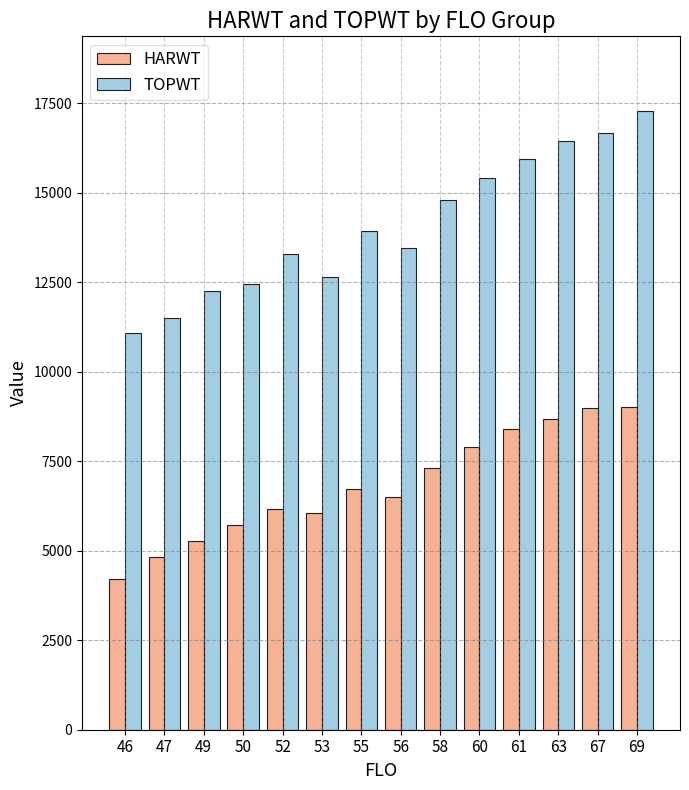

Which series has the largest range (max minus min)?

TOPWT